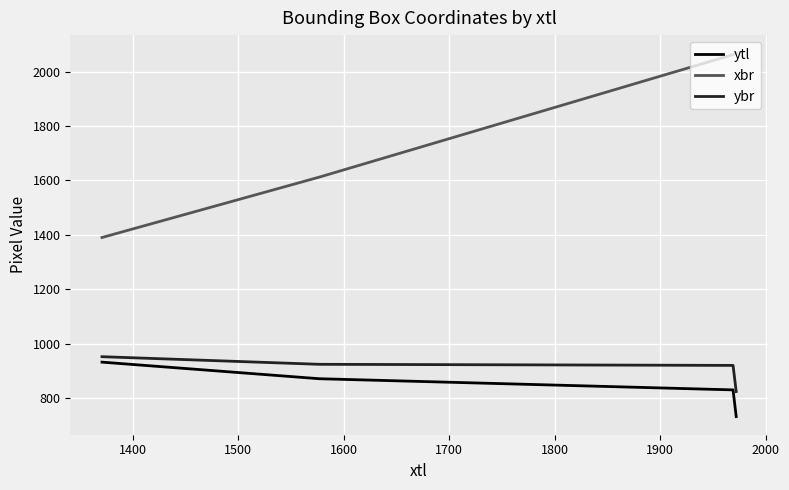

True or false: xbr and ybr intersect in this chart.

False